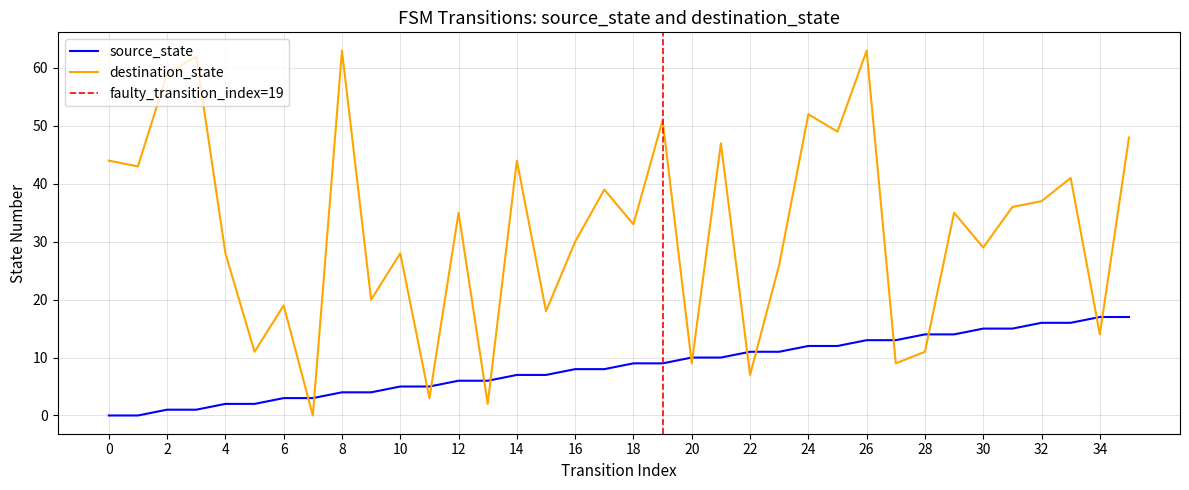

The destination_state series shows 21 at 19. True or false?

False